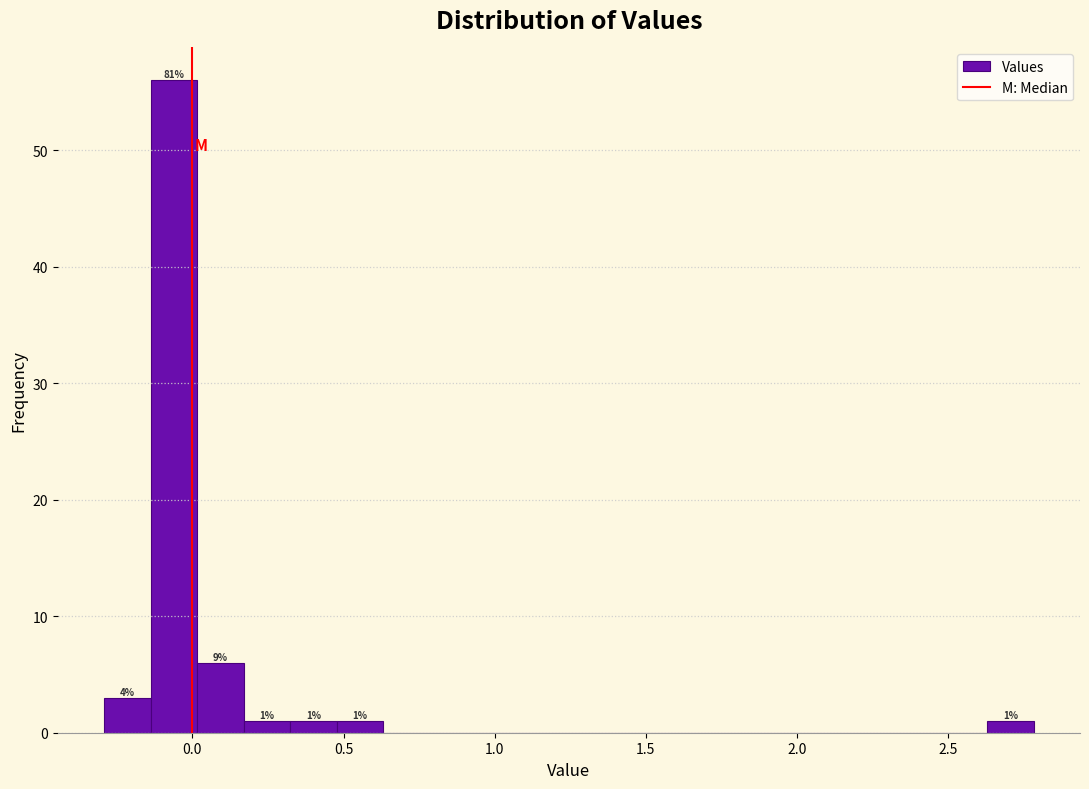

Around what value on the x-axis is the tallest bar? Give the approximate position of its centre, as read against the axis.

-0.05